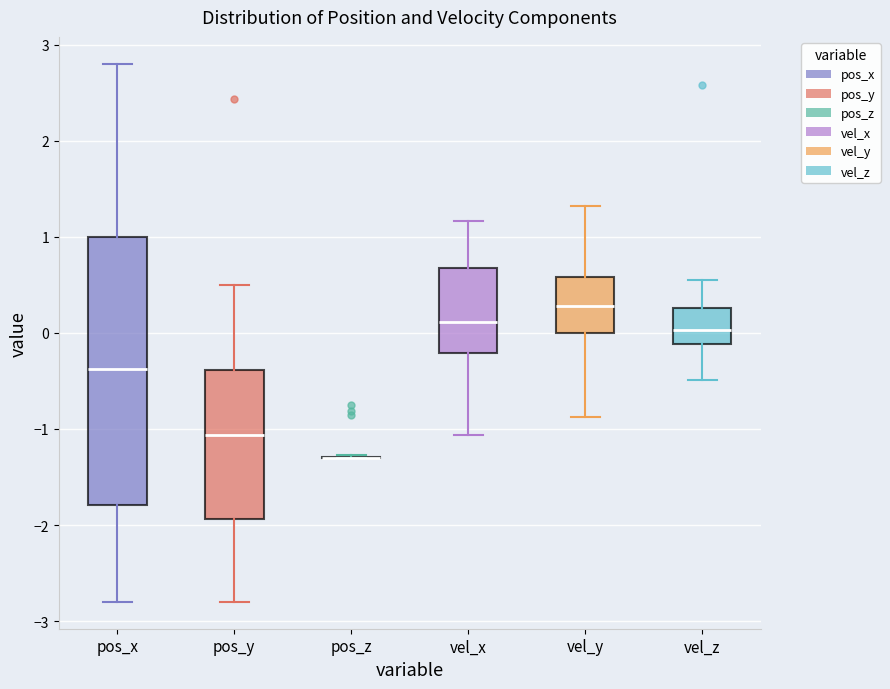

Where does the upper whisker of the box for pos_y end on the y-axis? The values are not printed on the chart, so give them approximately, as read against the axis.

0.5